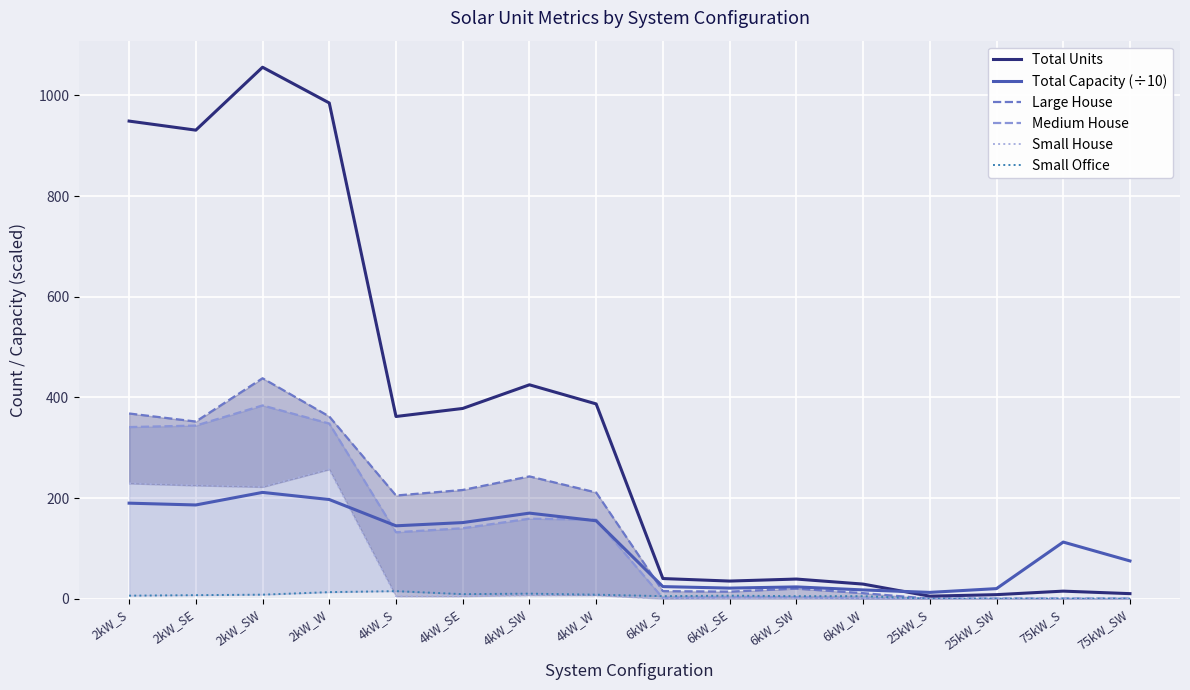

Rank the series at 4kW_S from lowest to highest value.

Small House, Small Office, Medium House, Total Capacity (÷10), Large House, Total Units